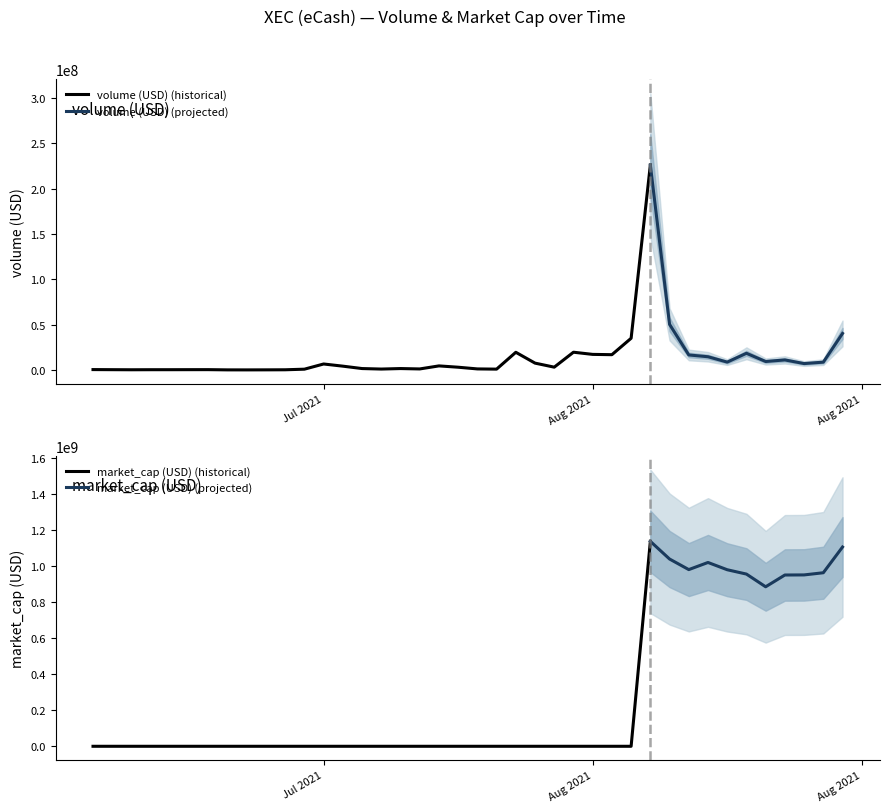

Rank the series by their maximum value, from highest to lowest.

market_cap, volume